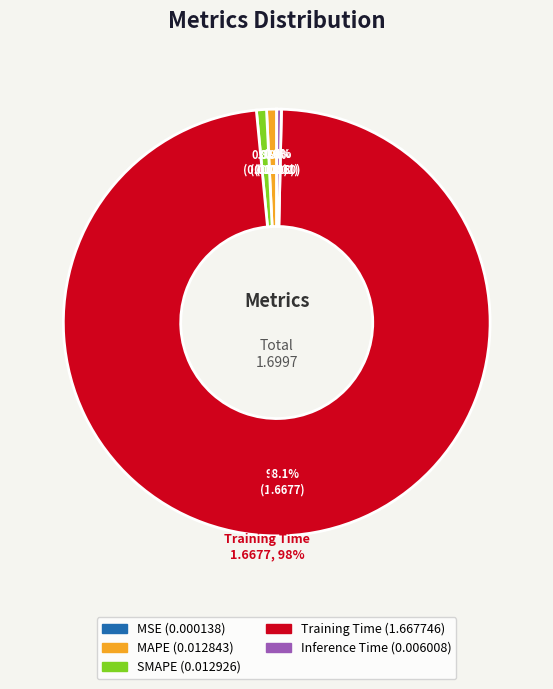

What percentage do Training Time and MAPE together represent?

98.9%